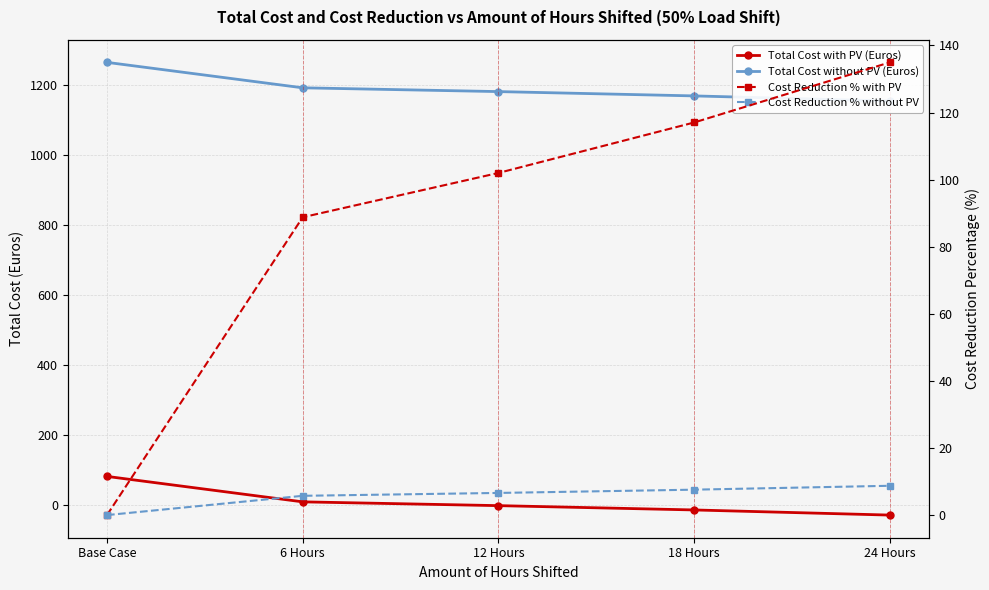

Which series changed the most between 6 Hours and 12 Hours?

Cost Reduction % with PV